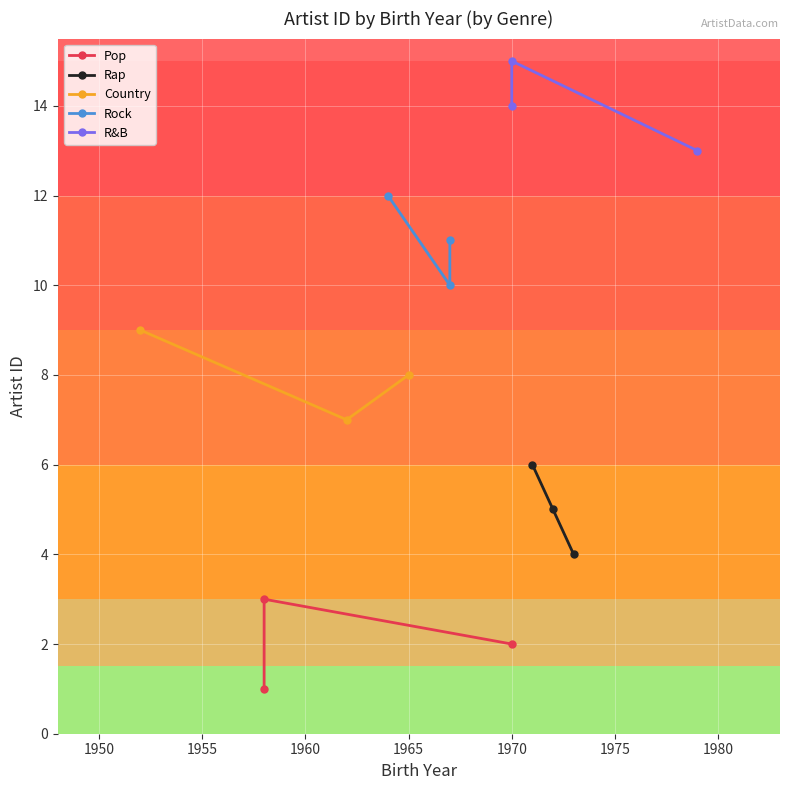

How many data points in Rap are less than 5?

1